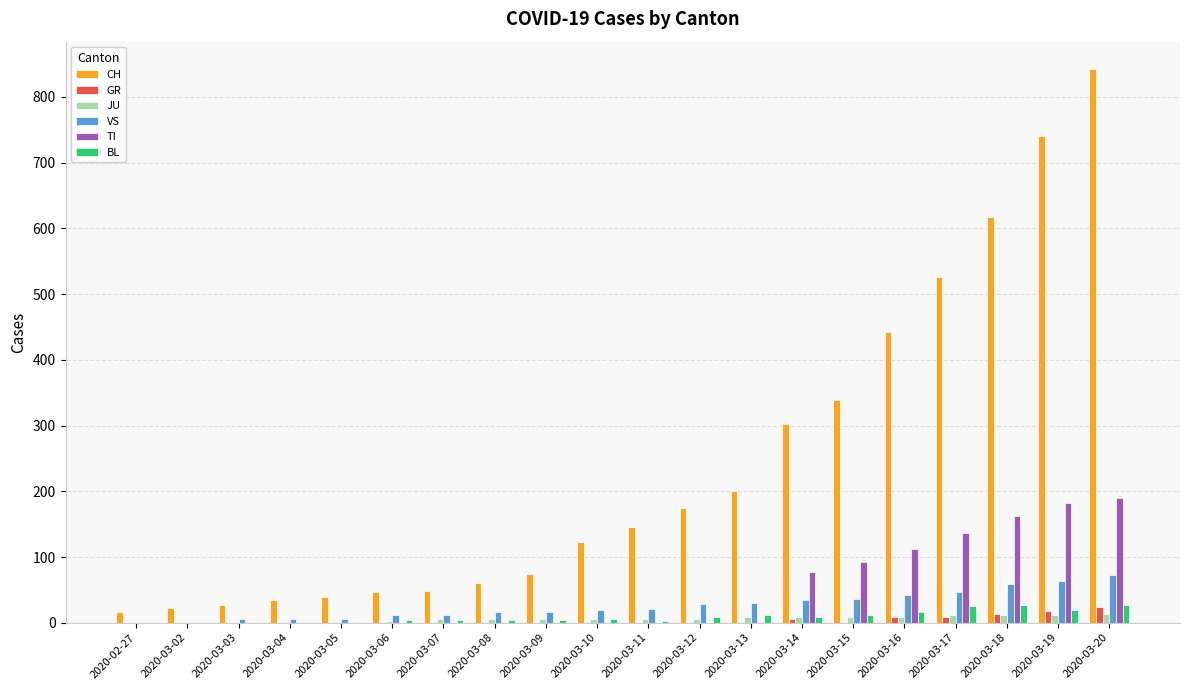

What is the average value of the CH series?

241